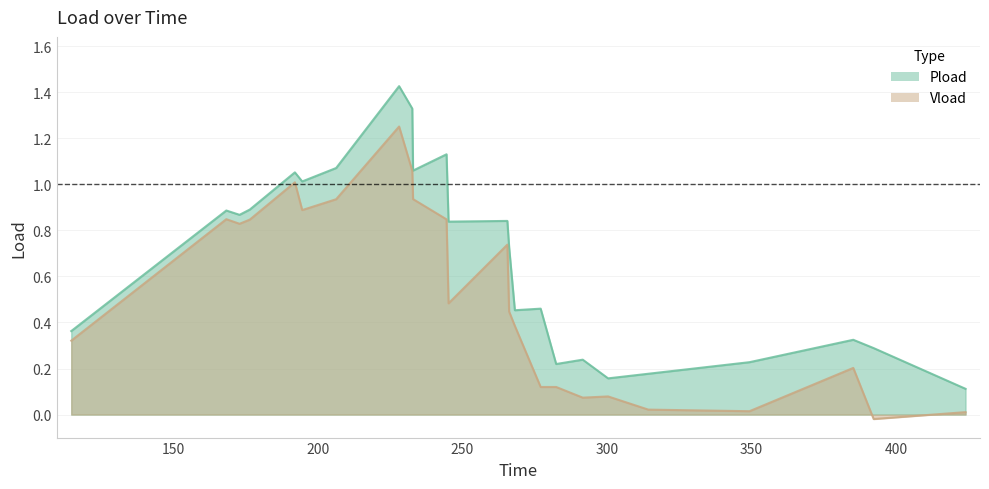

Rank the series by their maximum value, from highest to lowest.

Pload, Vload